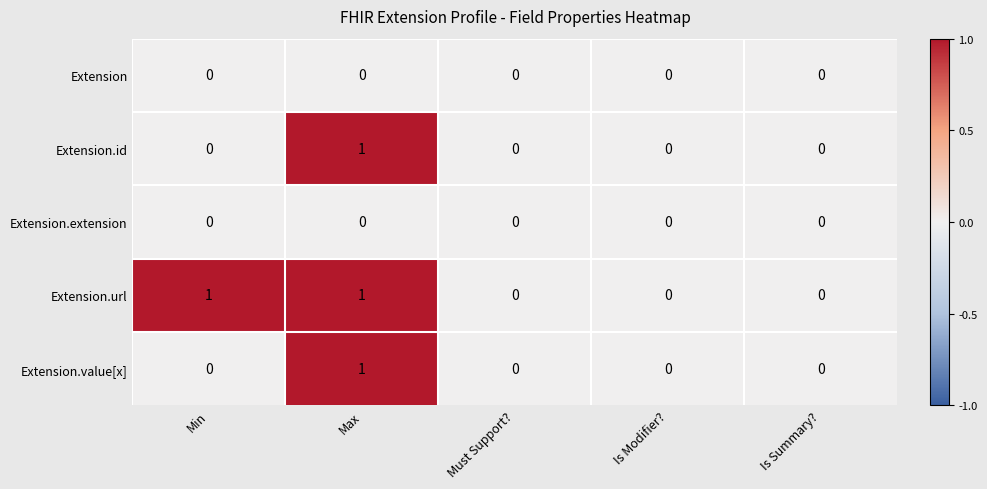

The Extension.extension series shows 0 at Min. True or false?

True